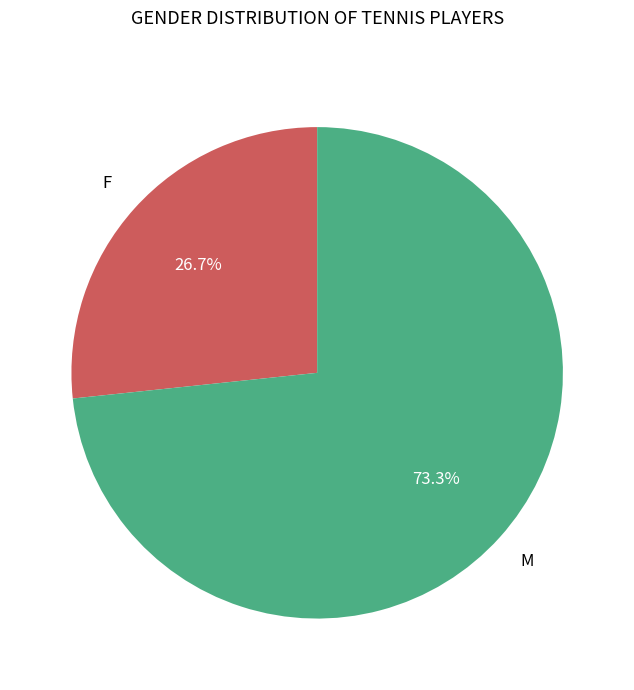

Does any single category account for the majority?

Yes